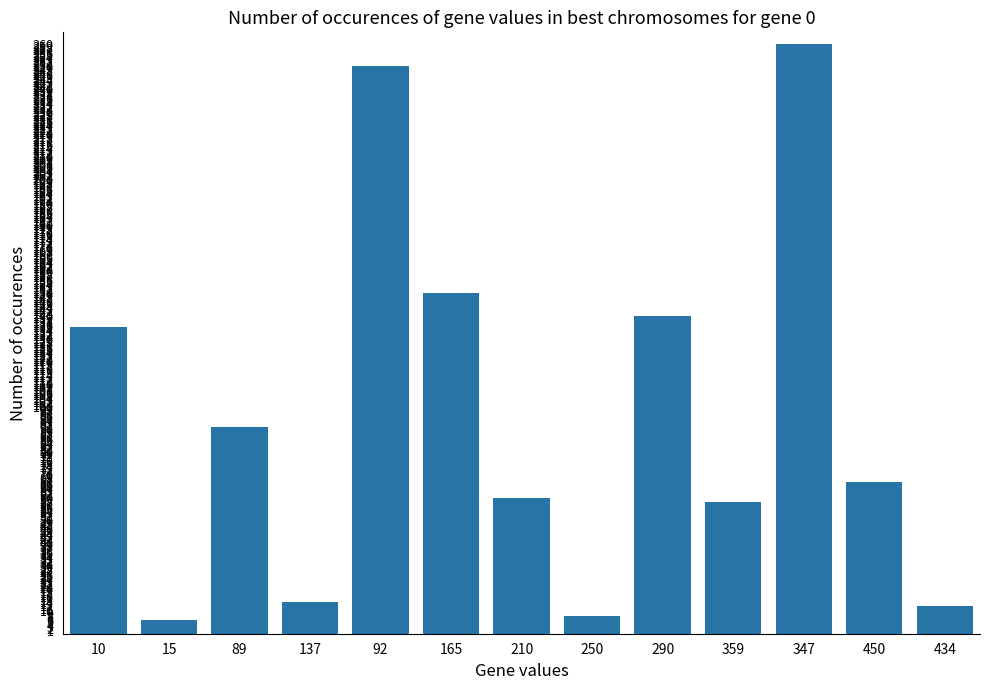

What is the label of the 7th bar from the right?

210